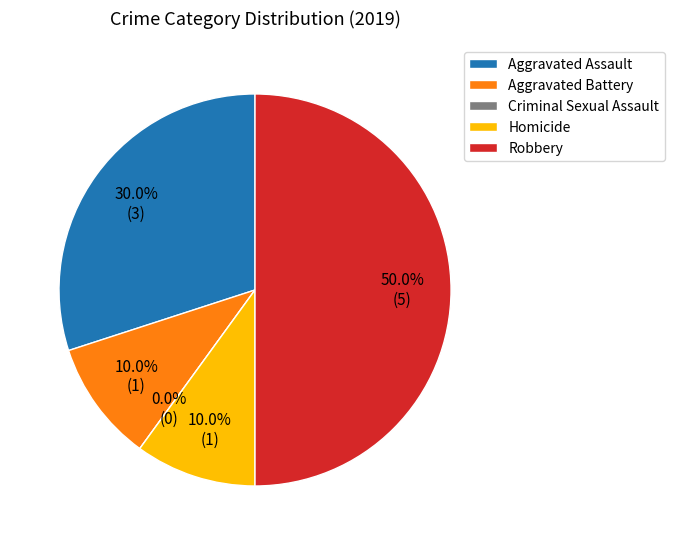

True or false: Homicide accounts for 10% of the total.

True